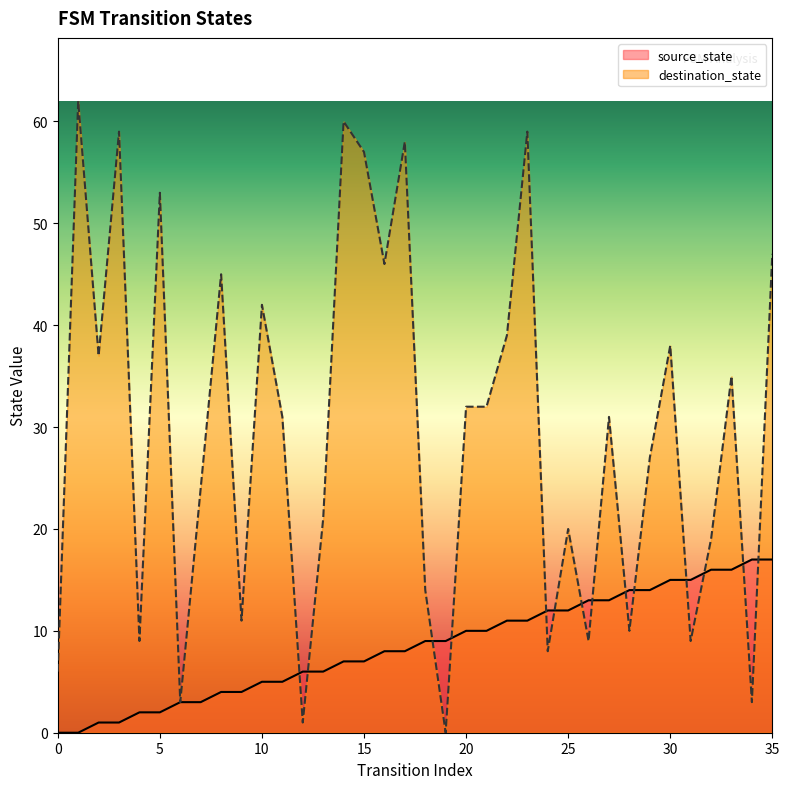

At which category is the sum across all series the highest?

23